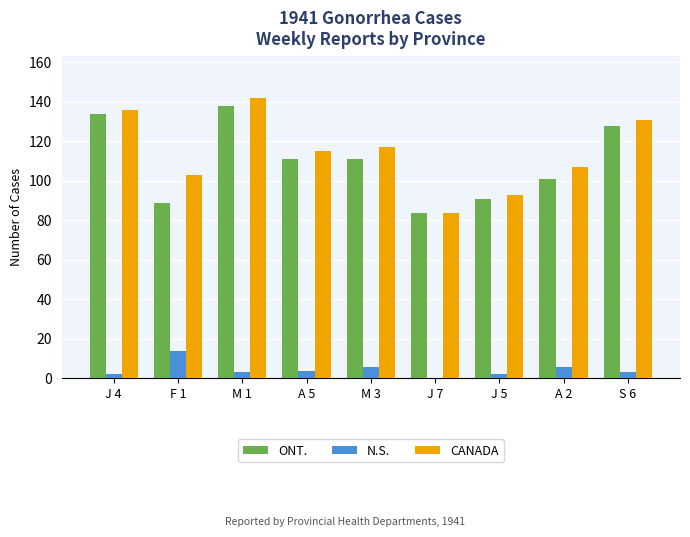

Reading left to right, extract all data points from this chart.

ONT.: 134	89	138	111	111	84	91	101	128
N.S.: 2	14	3	4	6	0	2	6	3
CANADA: 136	103	142	115	117	84	93	107	131